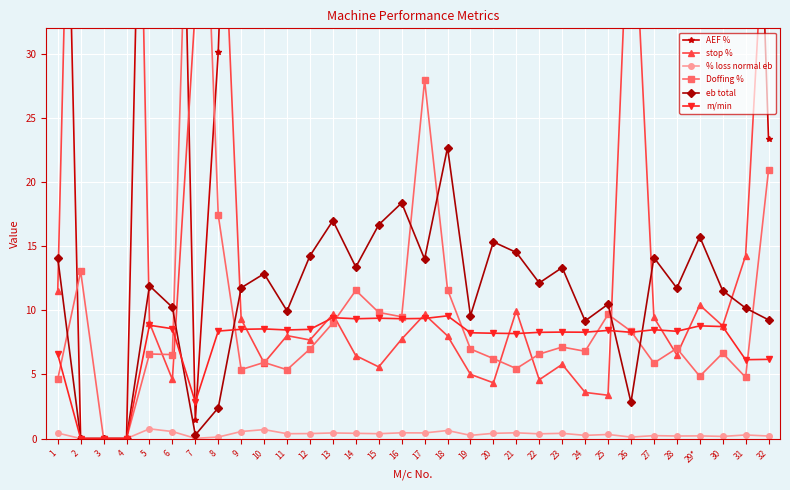

True or false: m/min and % loss normal eb cross at least once.

False